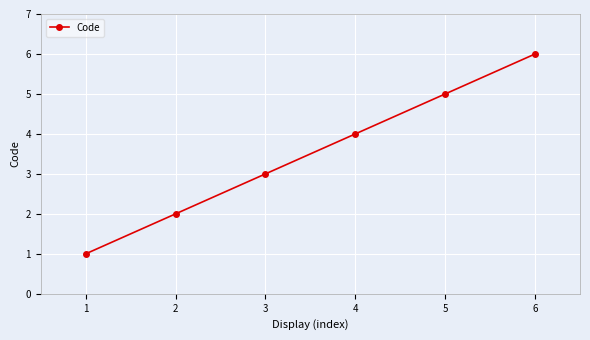

Is this an area chart (filled region under the line)?

No